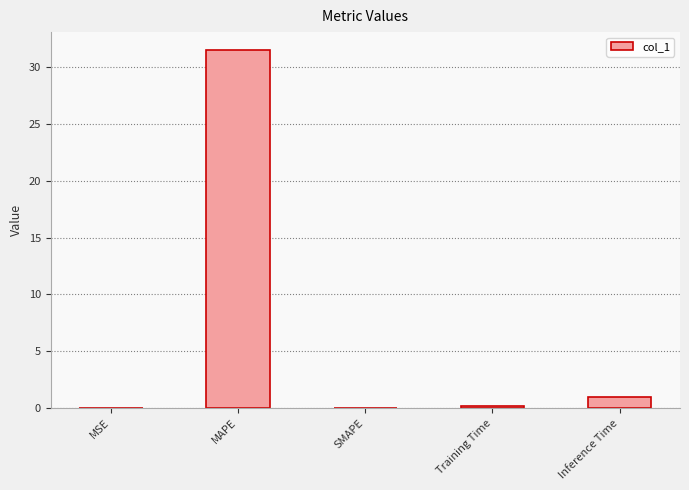

How many categories are shown in the chart?

5